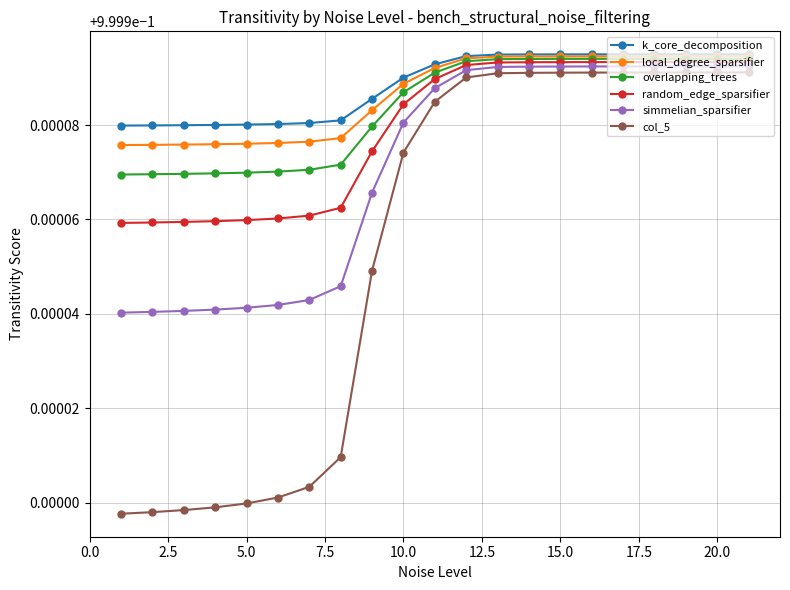

Count the overlapping_trees values in the range 0 to 1.

21